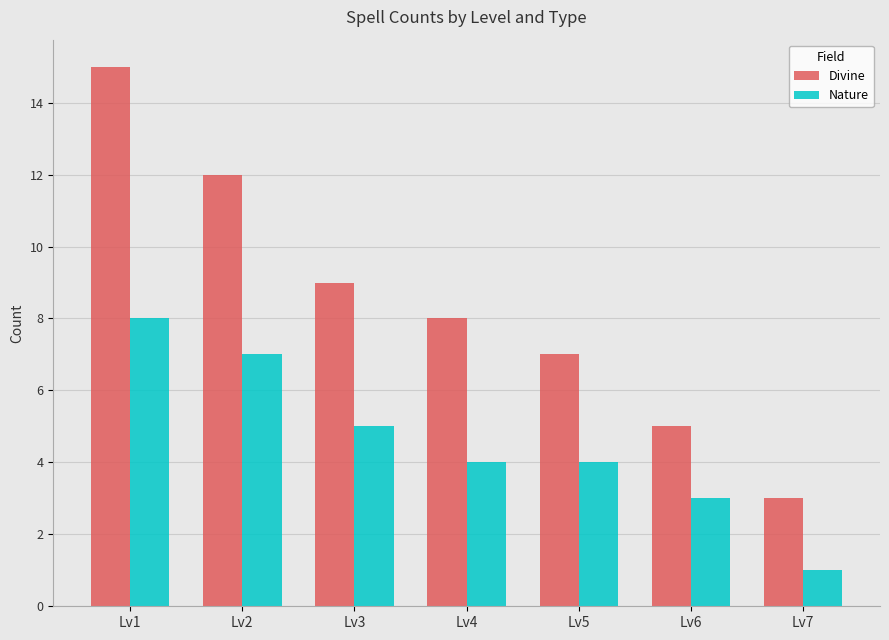

At which category is the sum across all series the highest?

Lv1